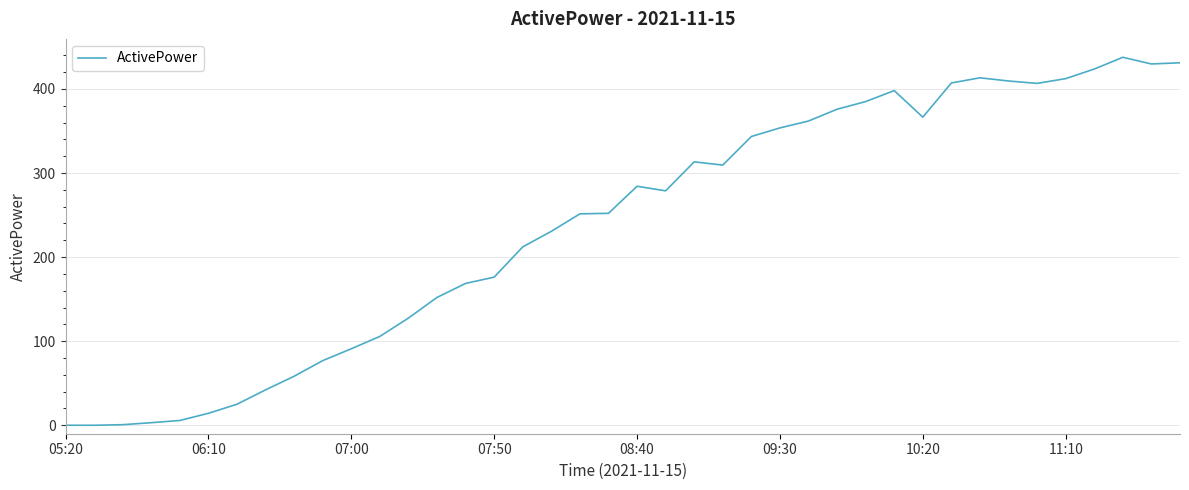

What is the difference between the maximum and minimum values?

437.6